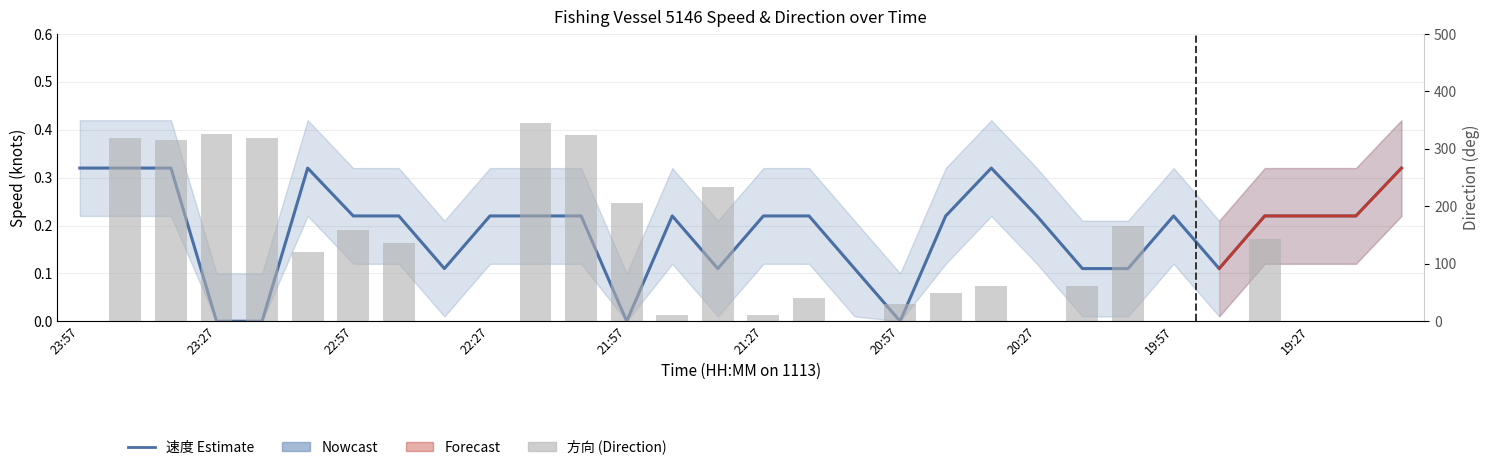

The 方向 series shows 14.7 at 21:27. True or false?

False